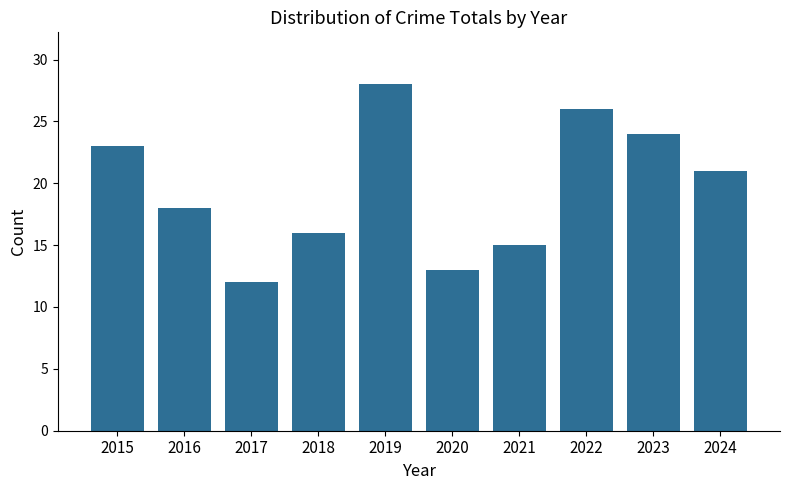

Where is the data nearest to the value 20?

2024